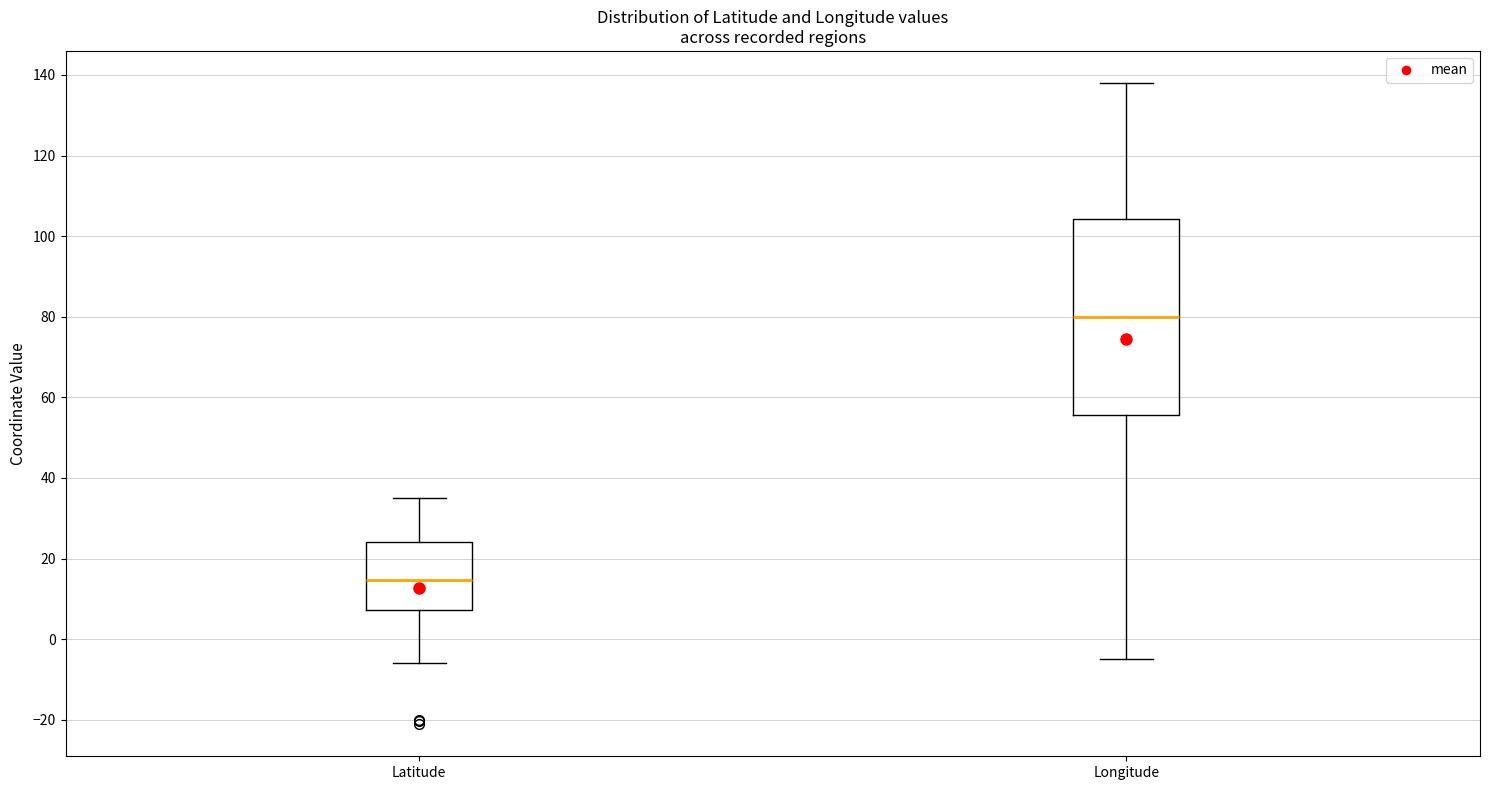

Which box is the tallest, from its lower edge to its upper edge?

Longitude